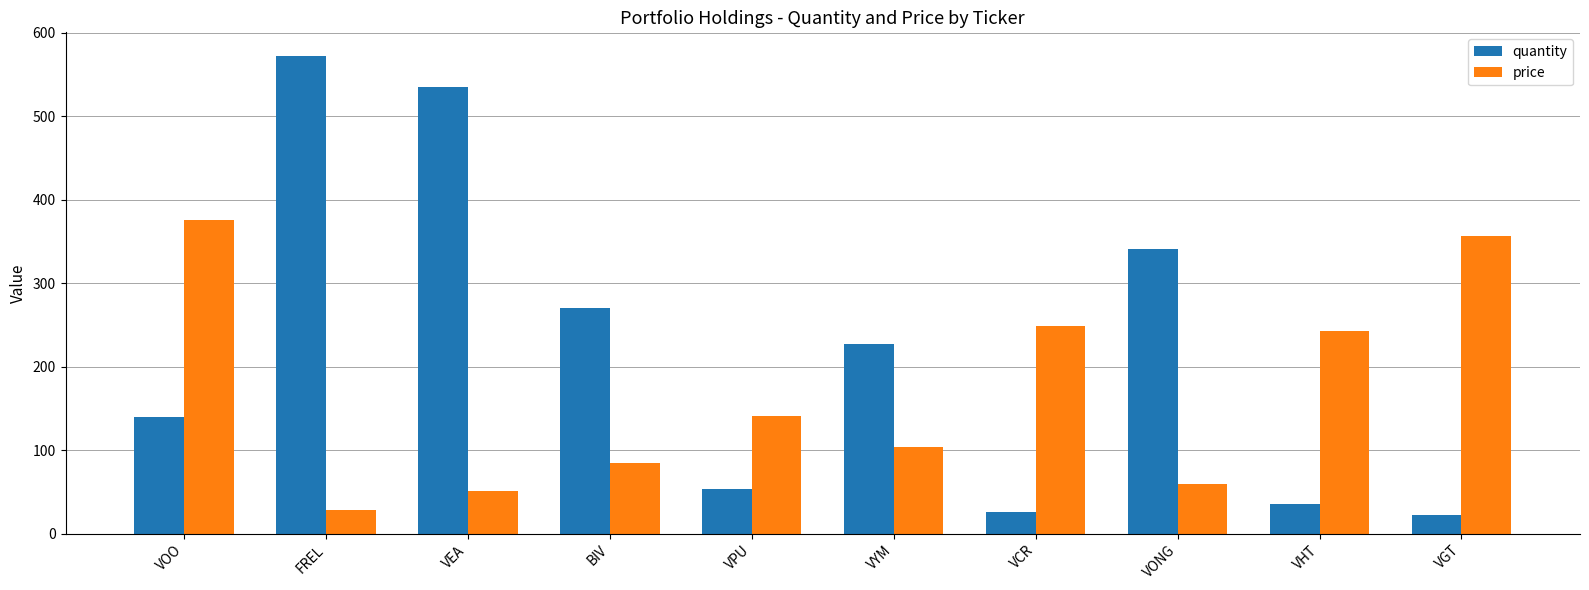

Count the number of data series in this chart.

2